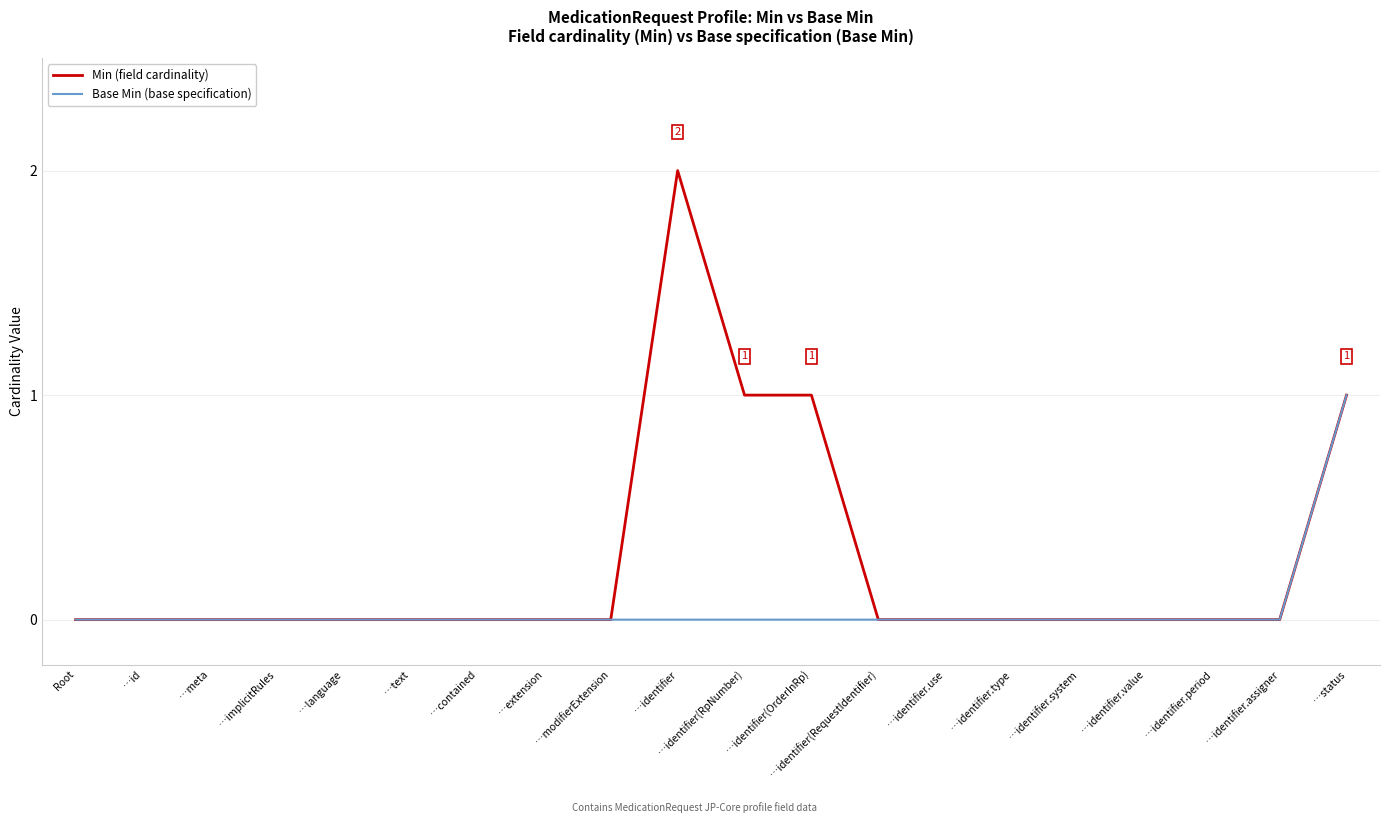

The Base Min (base specification) series shows 0 at …identifier. True or false?

True